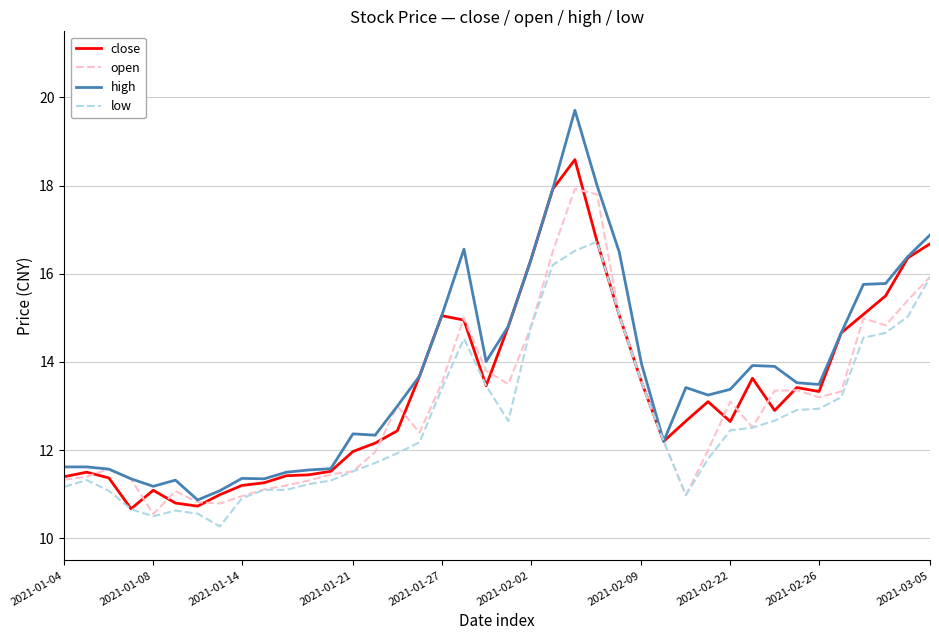

What is the sum of all open values?

520.4